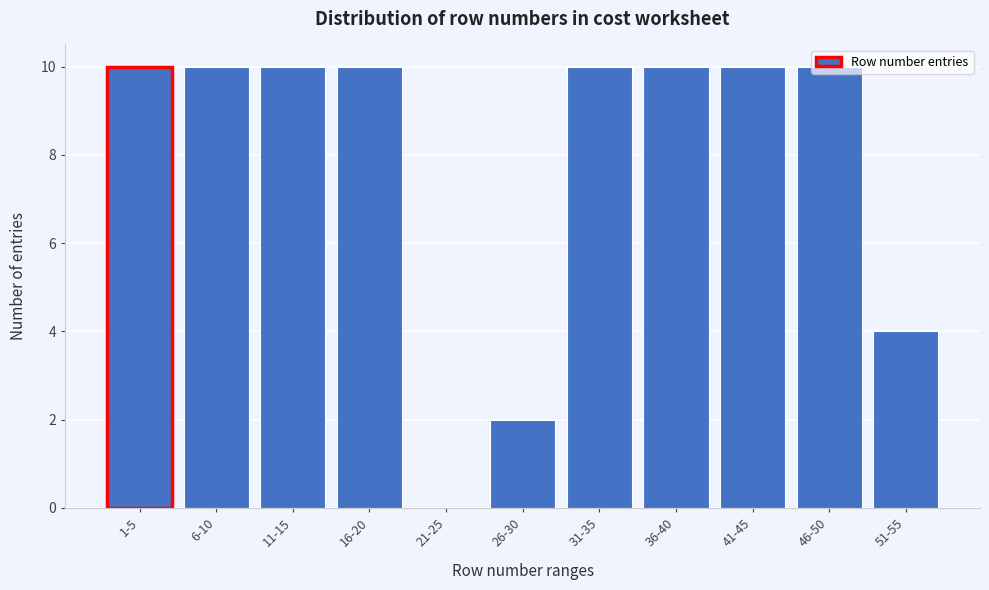

What is the sum of all values?

86